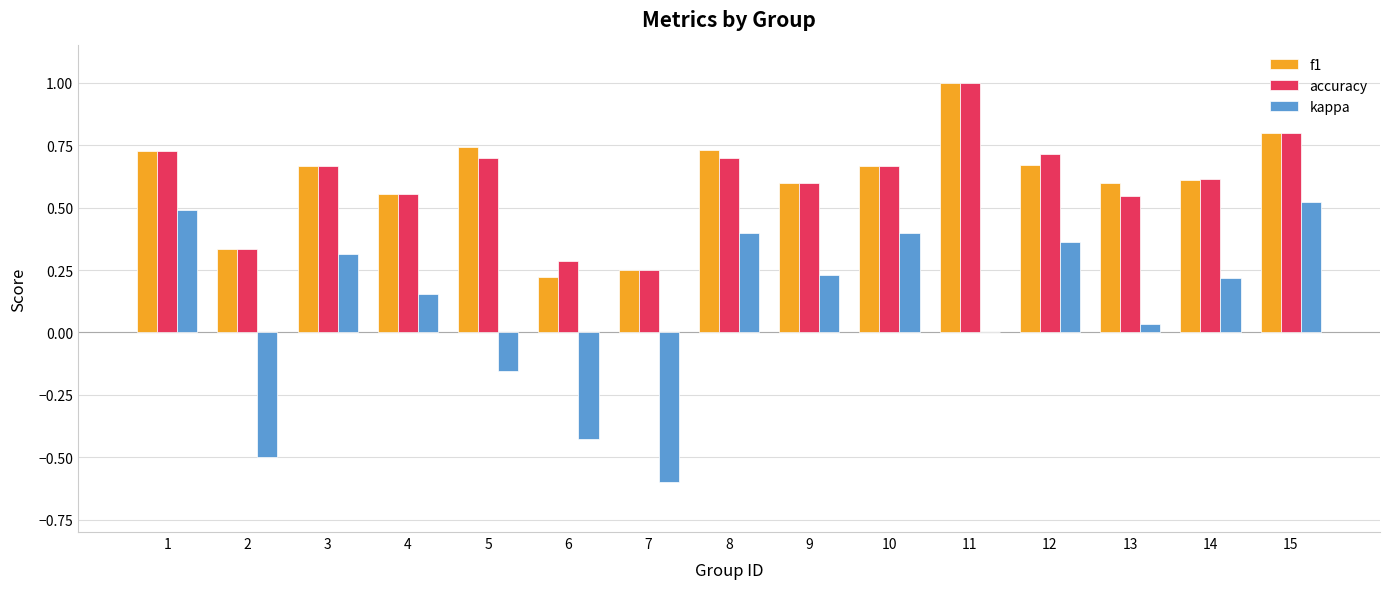

Are the bars horizontal?

No